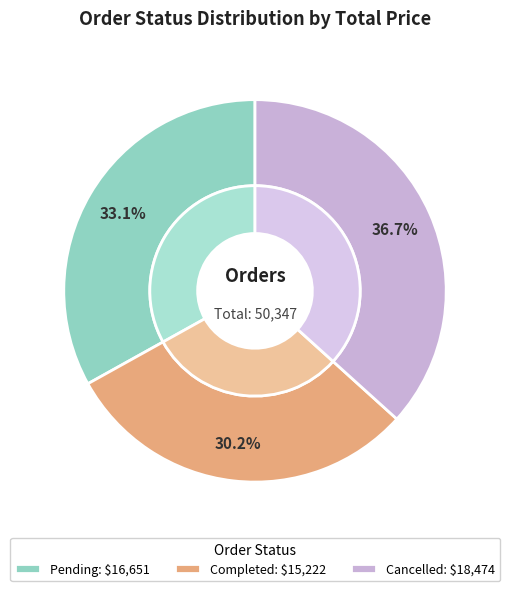

Is there any slice that represents more than half of the pie?

Yes